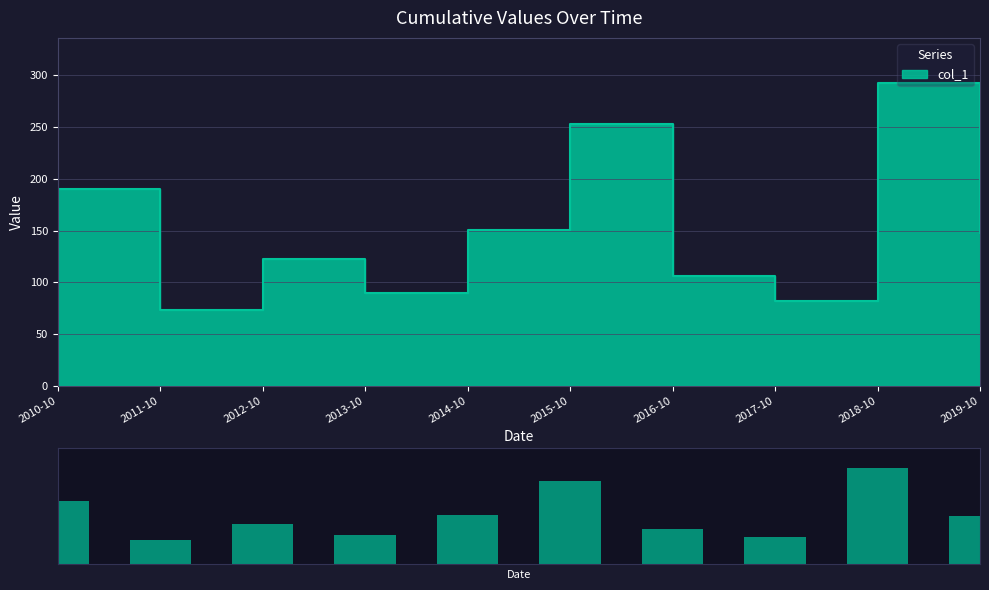

What is the approximate value at 2010-10?

190.6